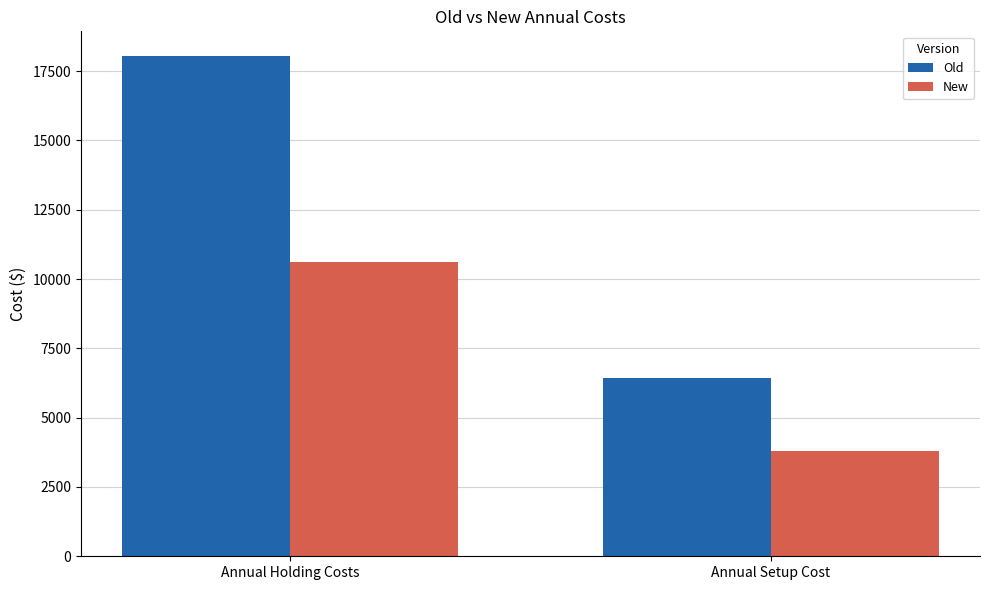

How many groups of bars are there?

2